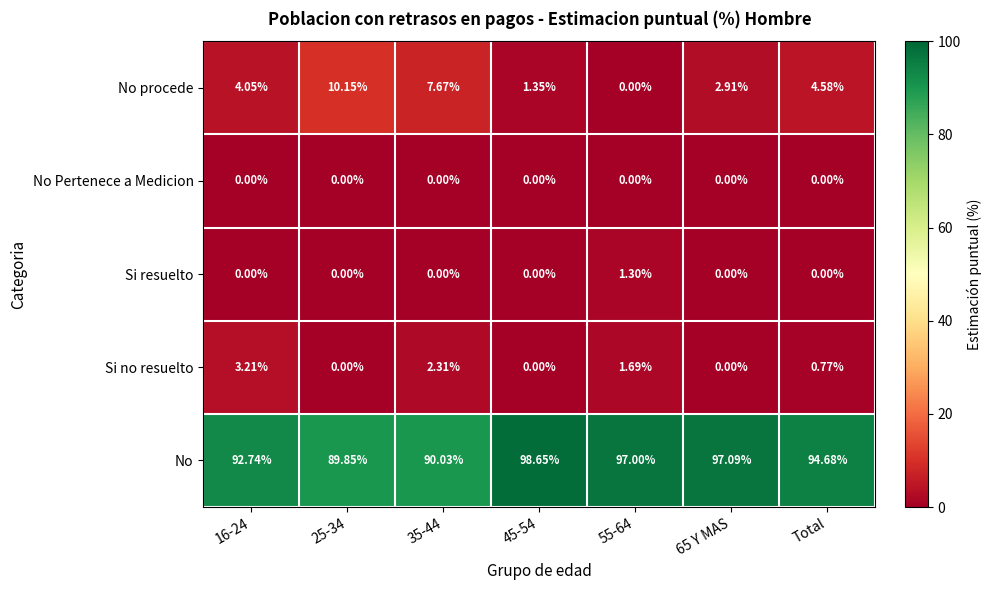

At how many categories does at least one series exceed 15?

7